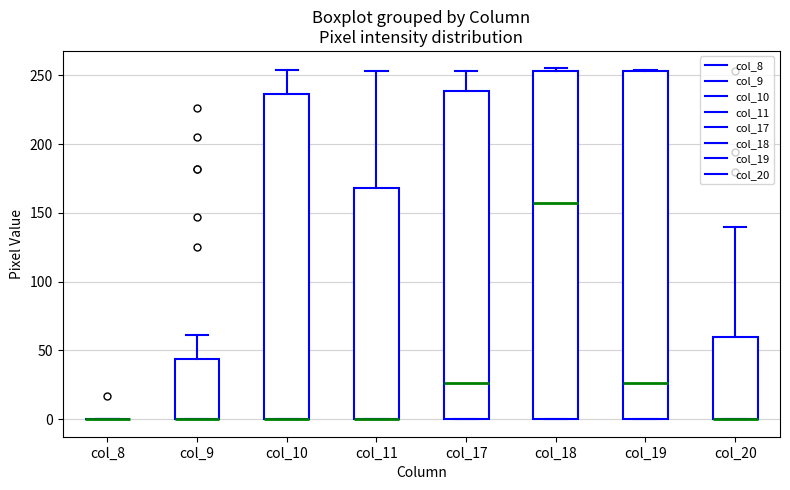

Reading left to right, read every box against the y-axis: the position of its median line, the range the box covers, and the ends of its whiskers. The values are not printed on the chart, so give them approximately, as read against the axis.

col_8: box collapsed to a line at 0, whiskers 0 to 0
col_9: median 0 (drawn on the box's lower edge), box 0 to 45, whiskers 0 to 60
col_10: median 0 (drawn on the box's lower edge), box 0 to 235, whiskers 0 to 255
col_11: median 0 (drawn on the box's lower edge), box 0 to 170, whiskers 0 to 255
col_17: median 25, box 0 to 240, whiskers 0 to 255
col_18: median 155, box 0 to 255, whiskers 0 to 255 (just above the box's upper edge)
col_19: median 25, box 0 to 255, whiskers 0 to 255
col_20: median 0 (drawn on the box's lower edge), box 0 to 60, whiskers 0 to 140